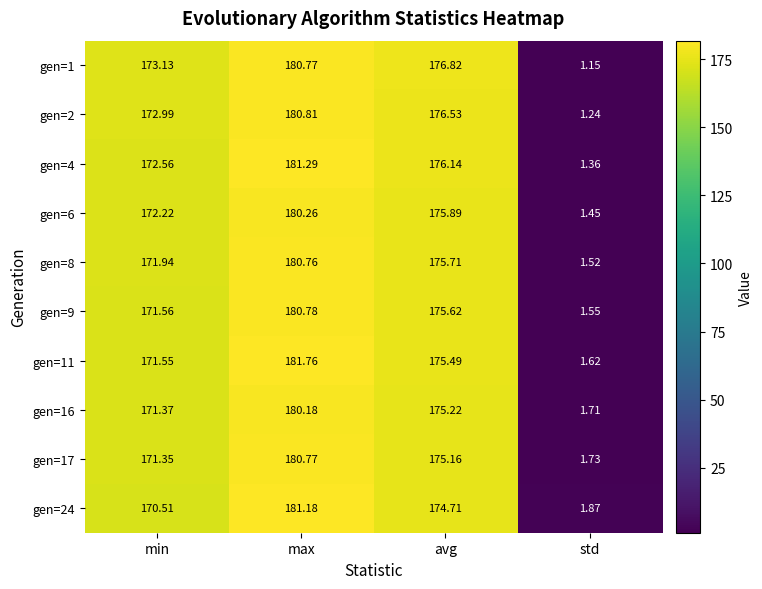

At which category is the sum across all series the highest?

max